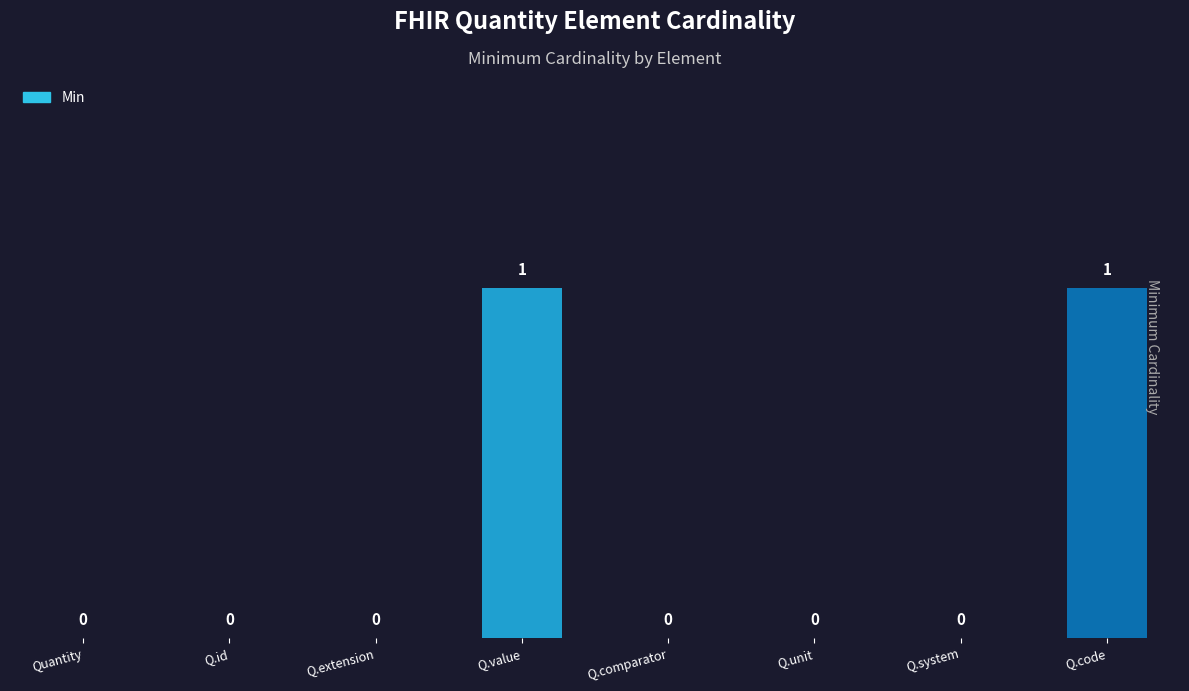

What is the change in value from Q.unit to Q.code?

+1